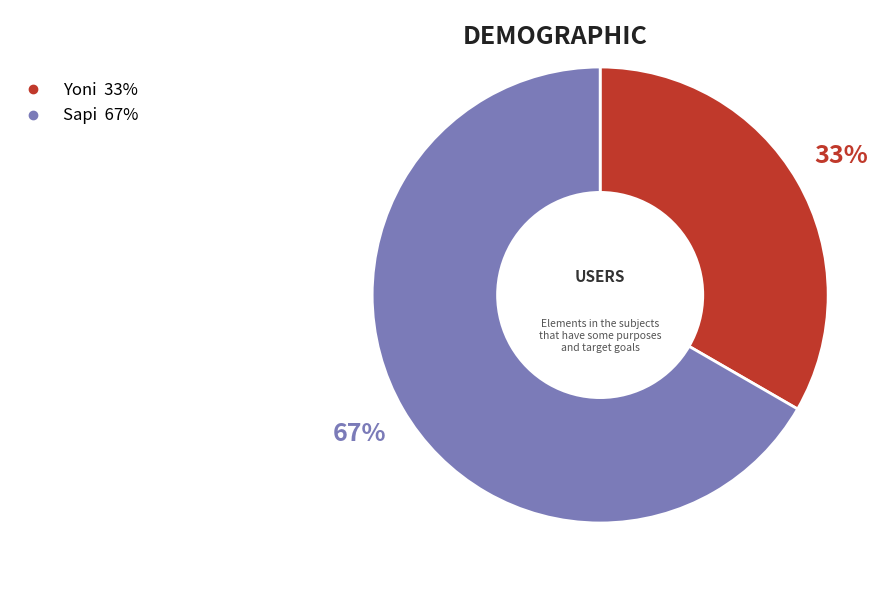

Do Sapi and Yoni together represent more than half of the pie?

Yes